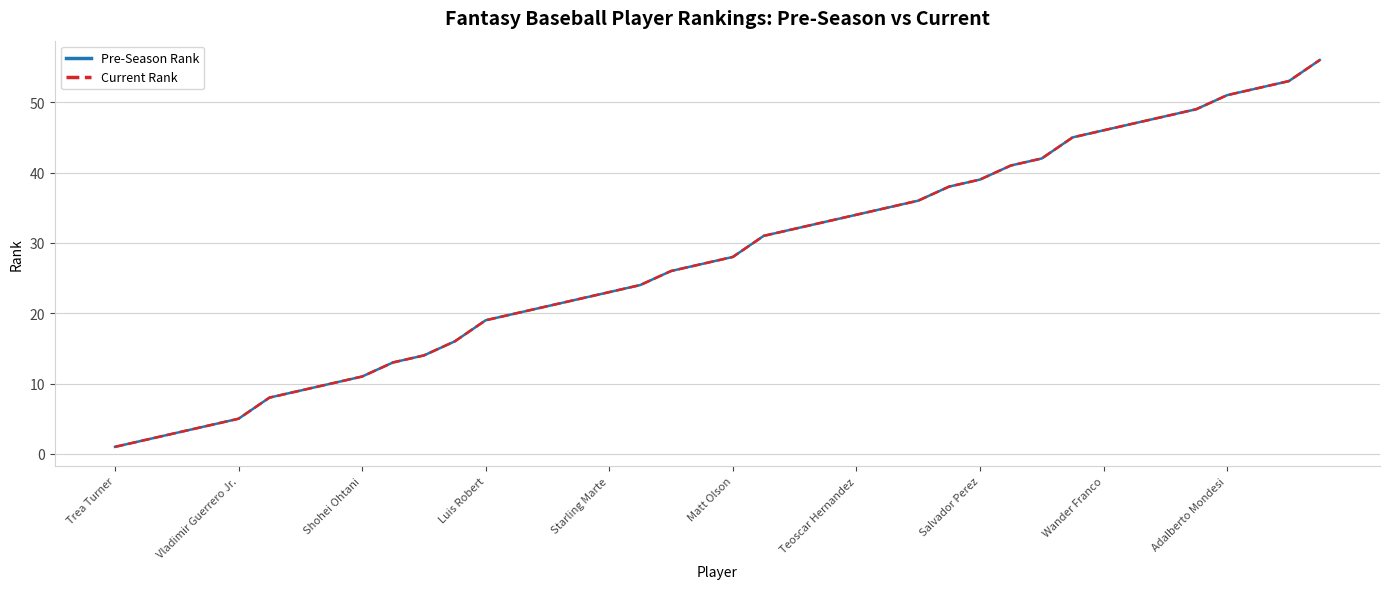

True or false: Pre-Season Rank has more than 1 points higher than both neighbors.

False